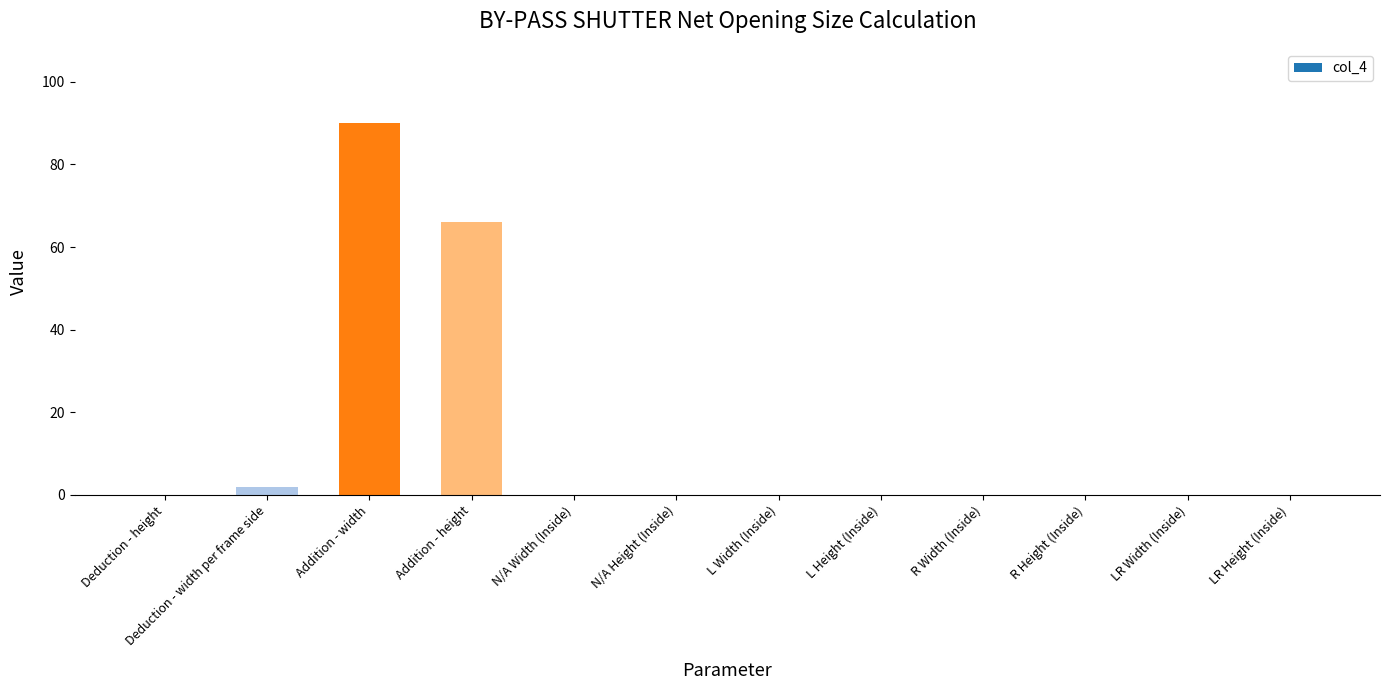

Where is the data nearest to the value 45?

Addition - height